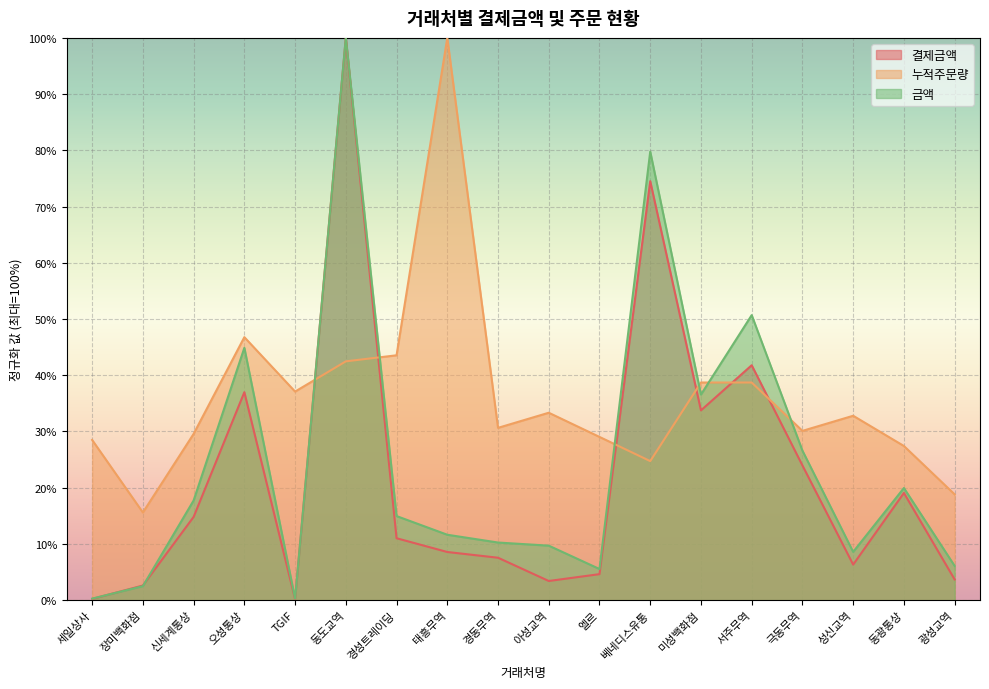

What is the value of the 누적주문량 point at the 9th from the left?

0.3